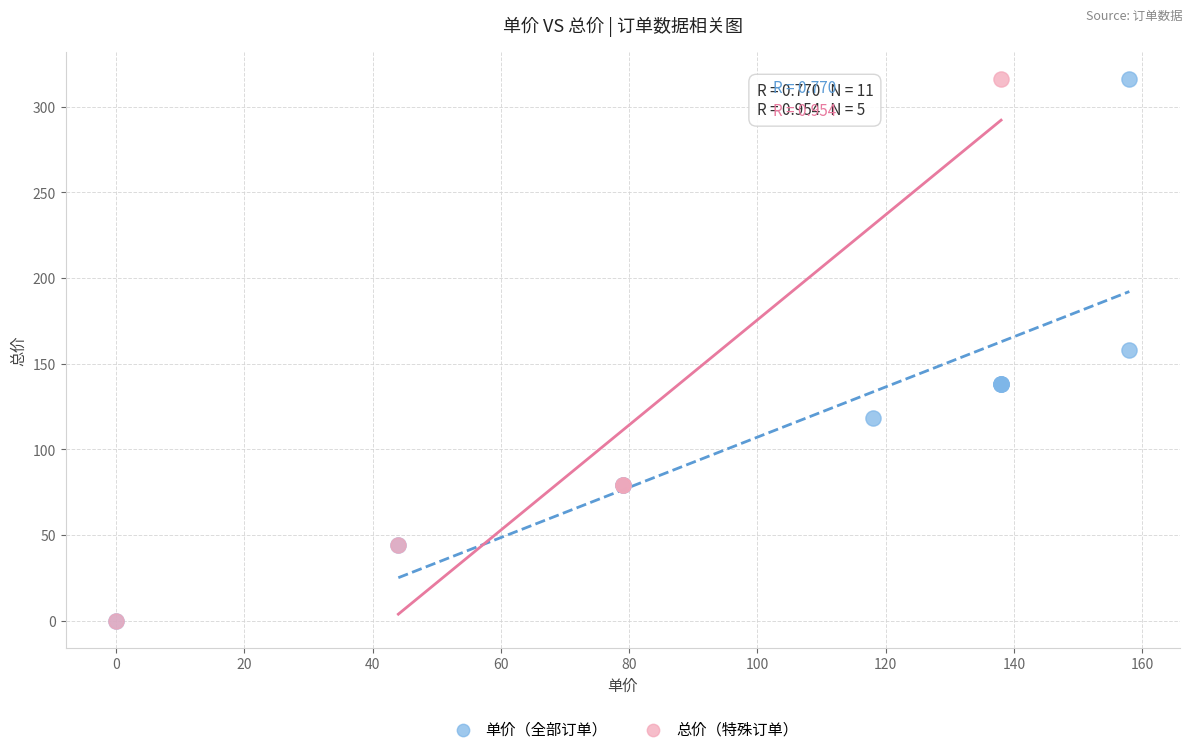

What are all the series names shown in the legend?

单价（全部订单）, 总价（特殊订单）